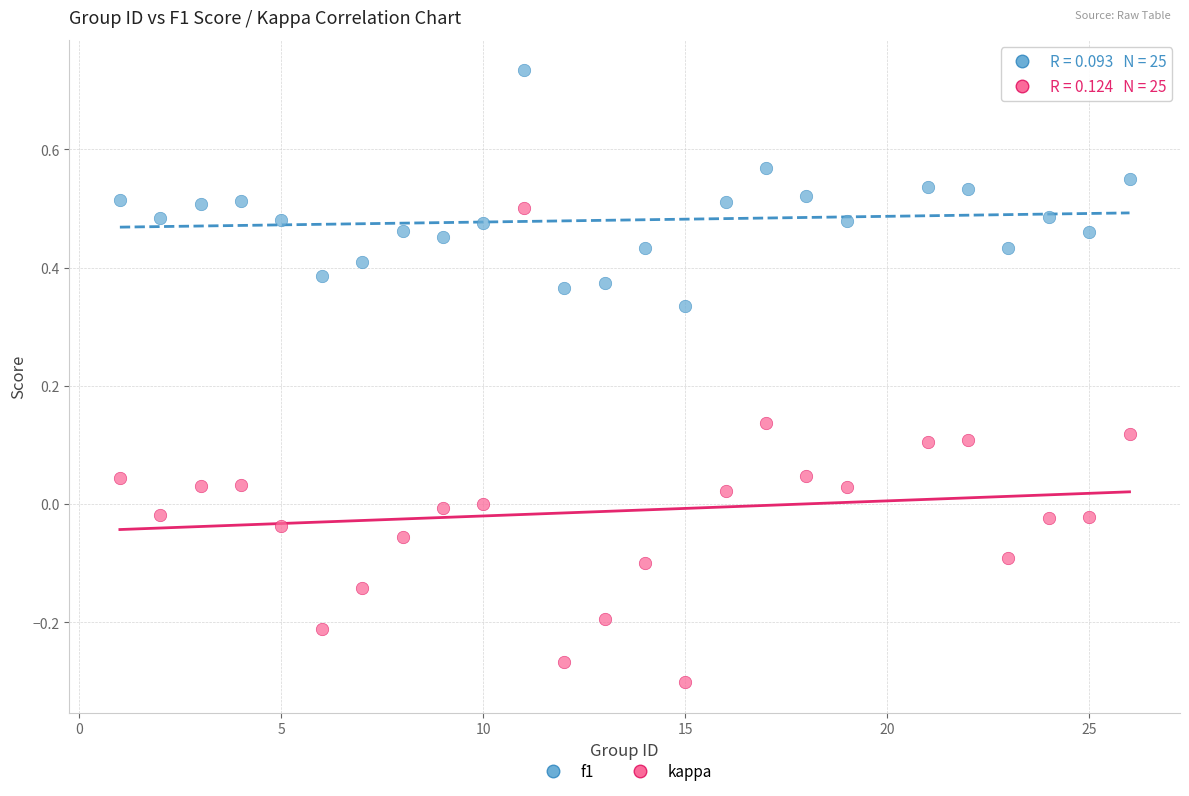

Which series reaches the maximum Y coordinate?

f1